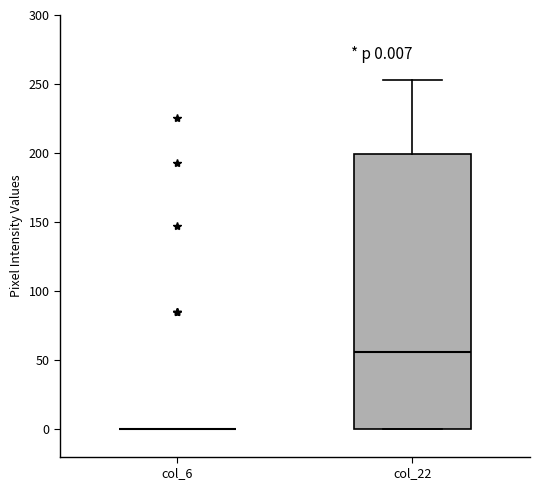

Comparing the boxes themselves (not the whiskers), which one is the tallest?

col_22